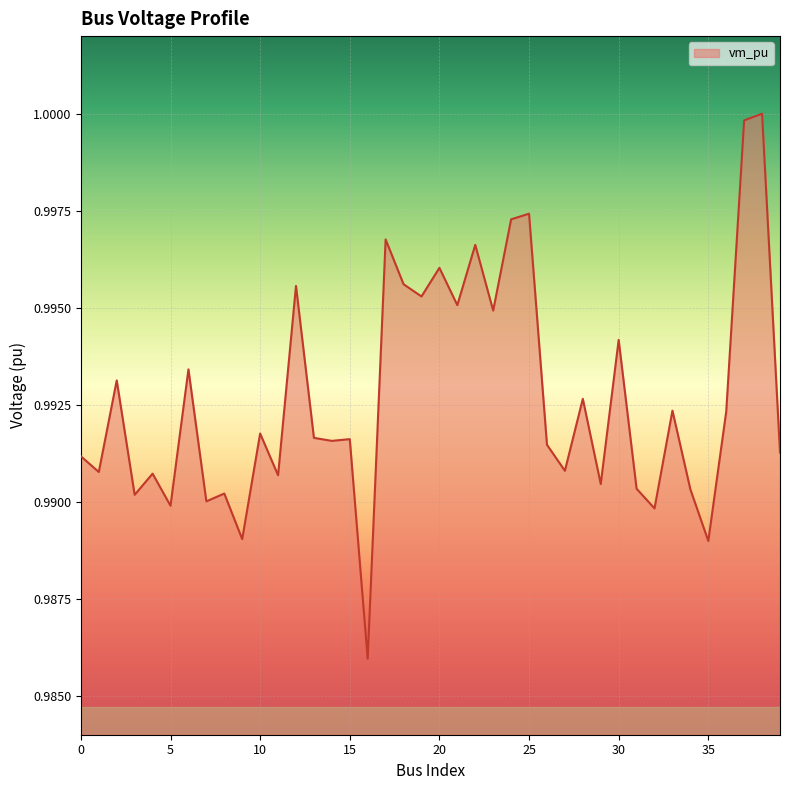

Does the chart have visible grid lines?

Yes